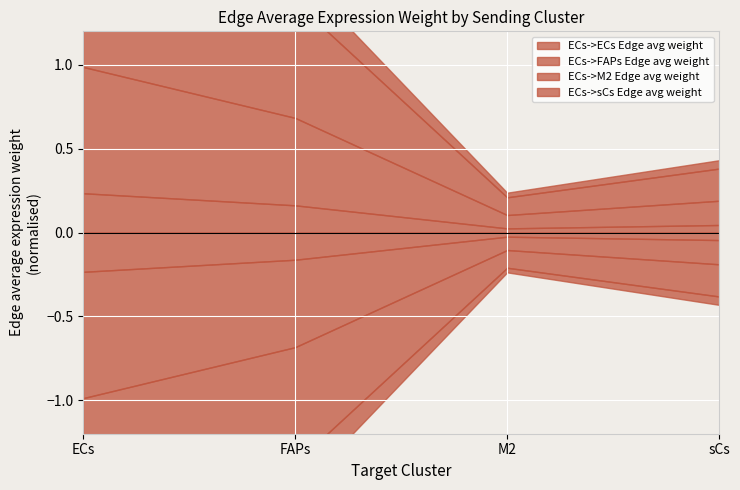

Count the number of data series in this chart.

4